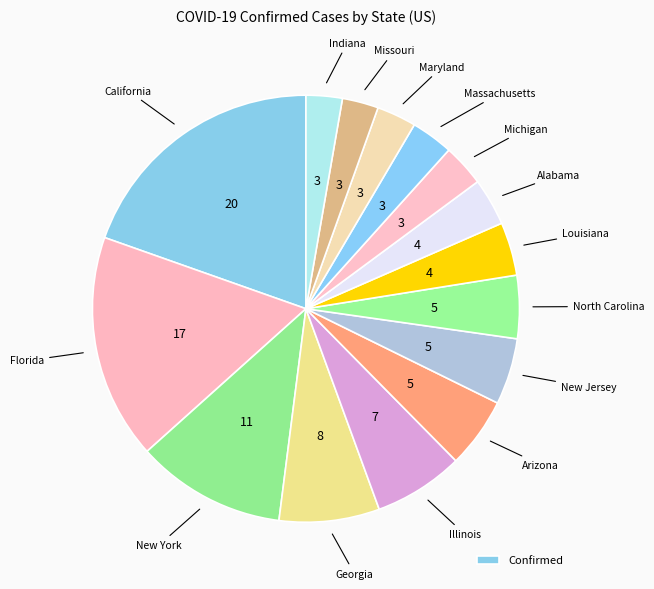

How many slices are in this pie chart?

15